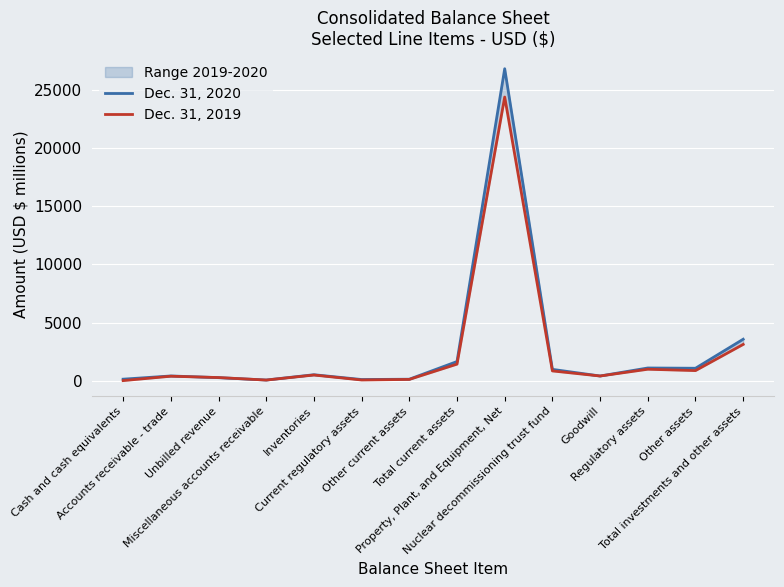

How many lines are shown in the chart?

2